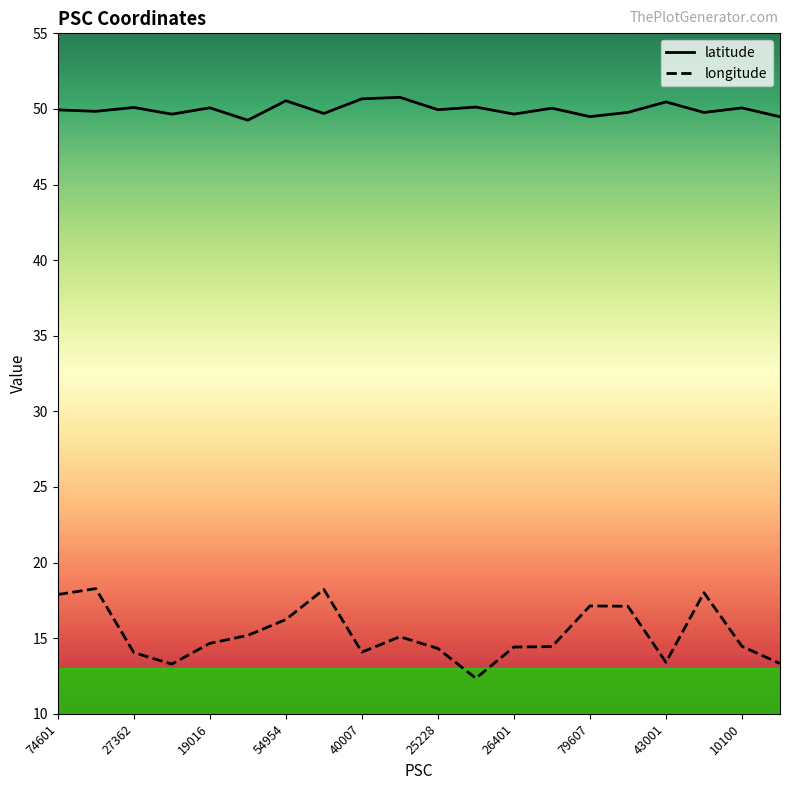

Rank the series by their average value, from highest to lowest.

latitude, longitude